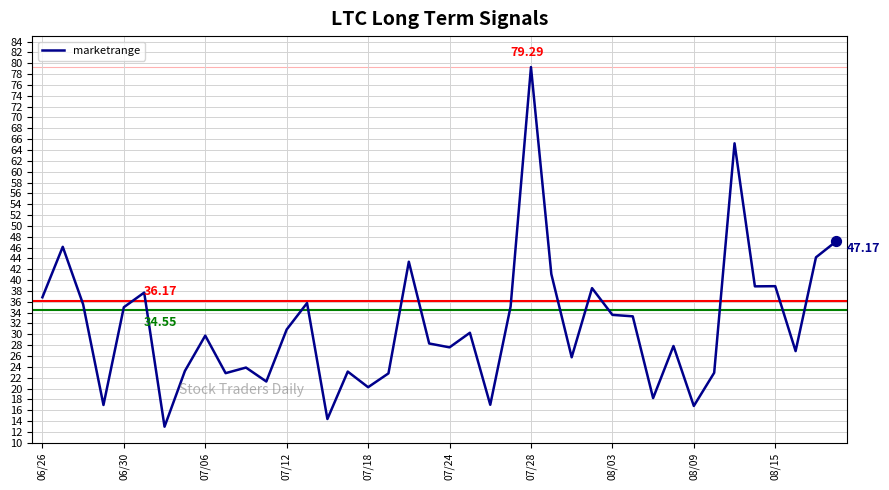

What is the difference between the maximum and minimum values?

66.3